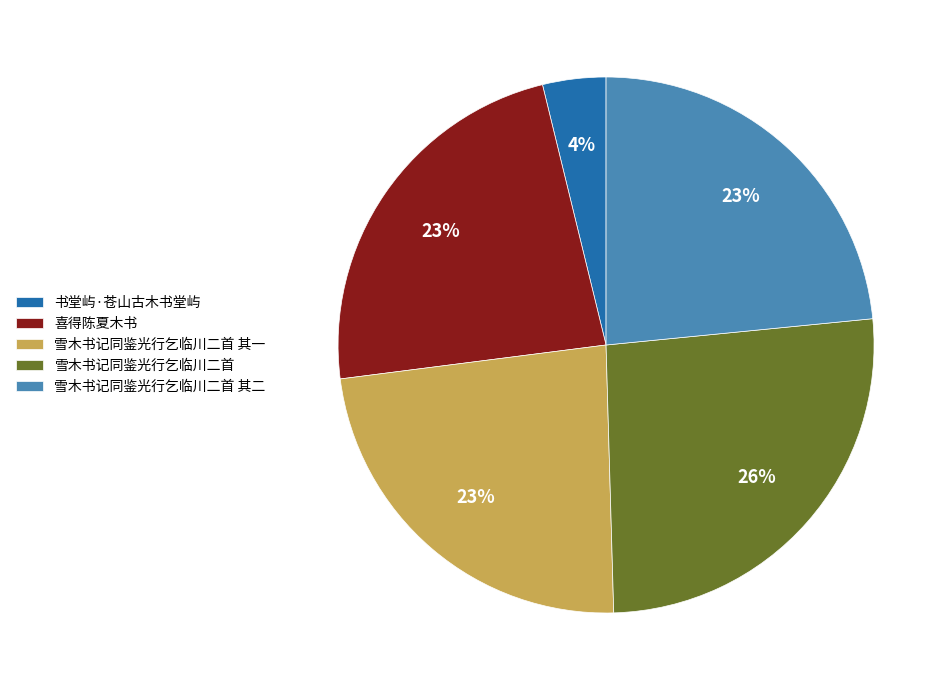

Does 雪木书记同鉴光行乞临川二首 其一 represent more than half of the total?

No